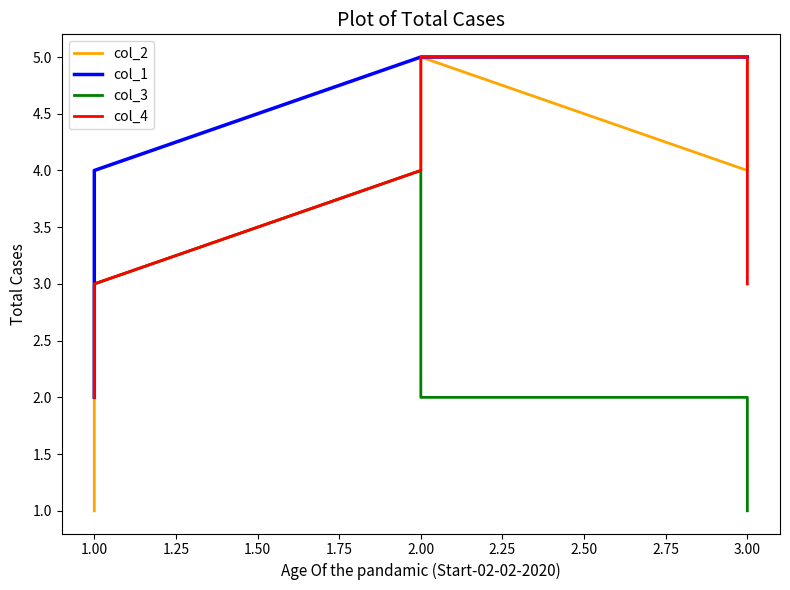

What is the difference between the maximum and minimum values in the col_3 series?

3